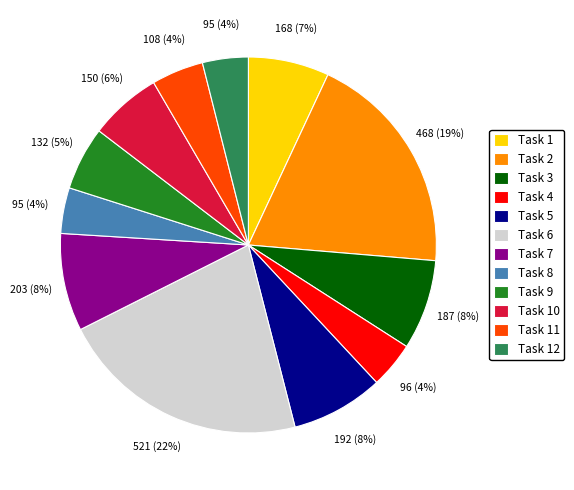

Count the number of slices in the pie.

12